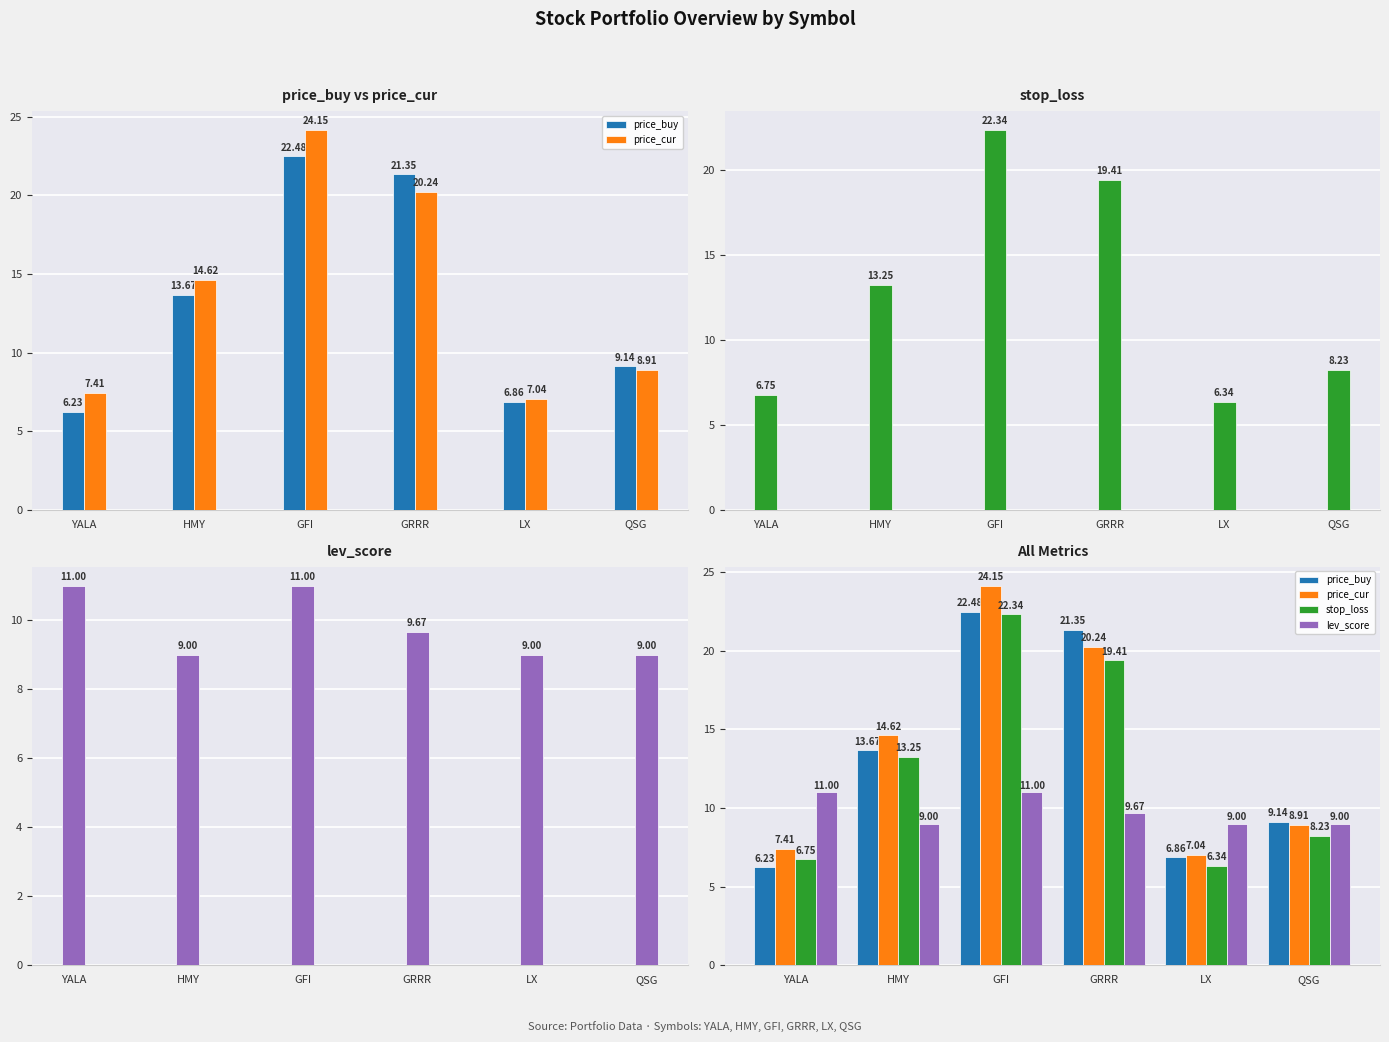

What is the label of the 1st bar from the right?

QSG